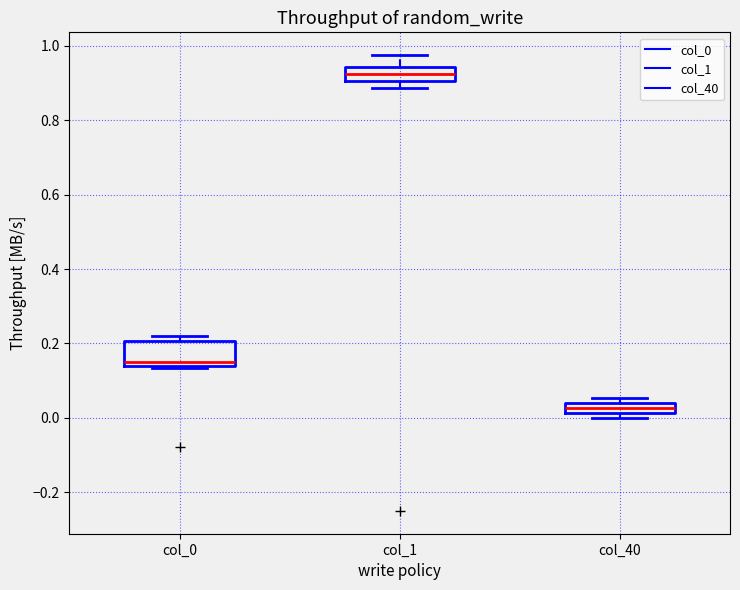

Comparing the boxes themselves (not the whiskers), which one is the tallest?

col_0